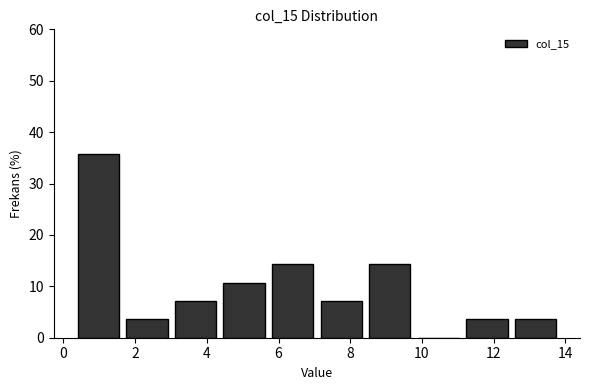

Reading left to right, list every bar in this chart as the range it spans on the x-axis followed by its height. Neither the bar edges nor the heights are printed on the chart, so give them approximately, as read against the axes.

0.2 to 1.6: 36
1.6 to 3.0: 4
3.0 to 4.4: 7
4.4 to 5.8: 11
5.8 to 7.0: 14
7.0 to 8.4: 7
8.4 to 9.8: 14
9.8 to 11.2: 0
11.2 to 12.4: 4
12.4 to 13.8: 4